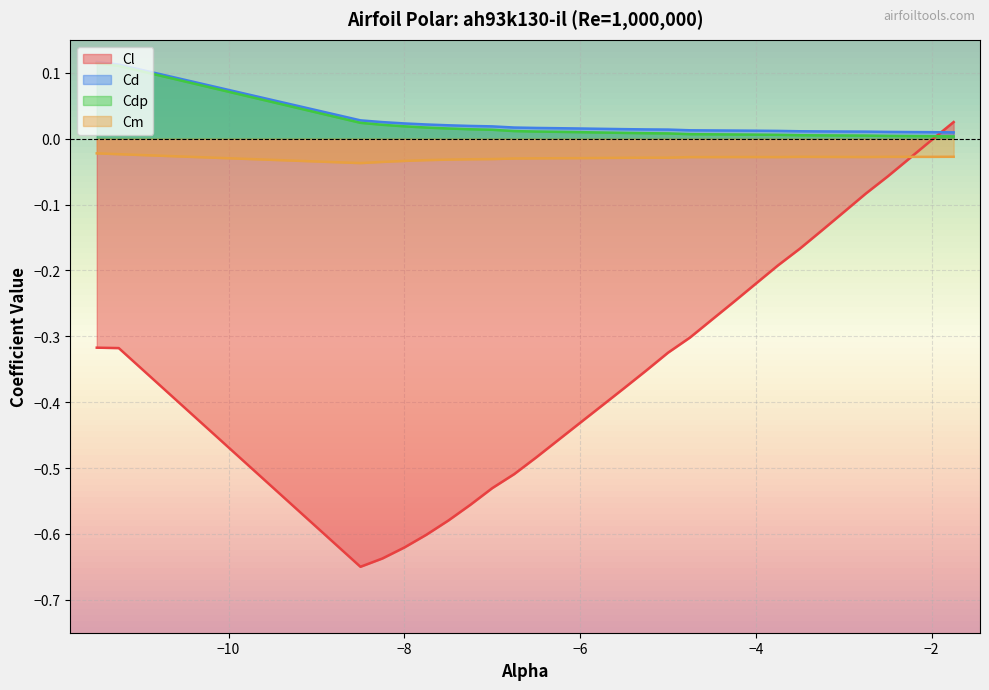

How many intersections are there between Cd and Cl?

1